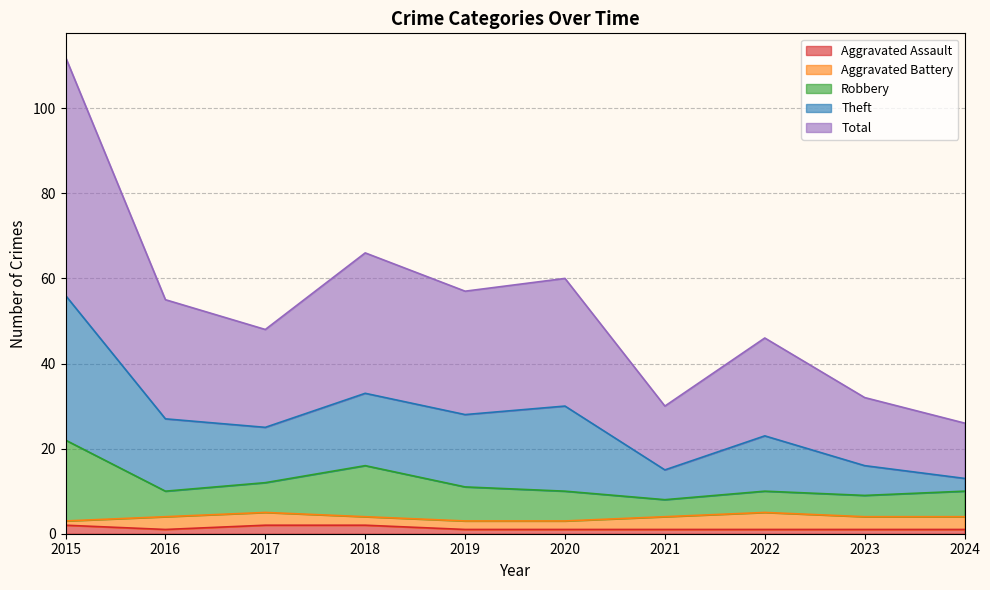

What is the approximate value of Aggravated Assault at 2018?

2